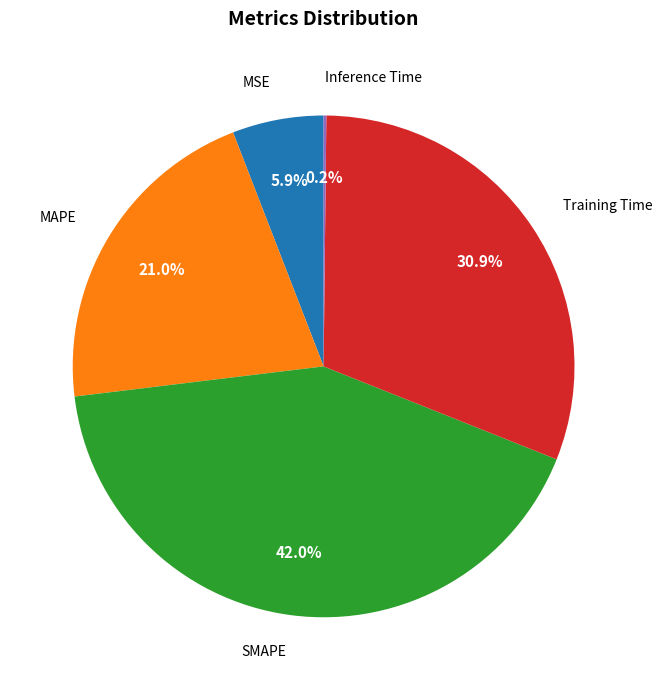

Is there a majority slice in this chart?

No